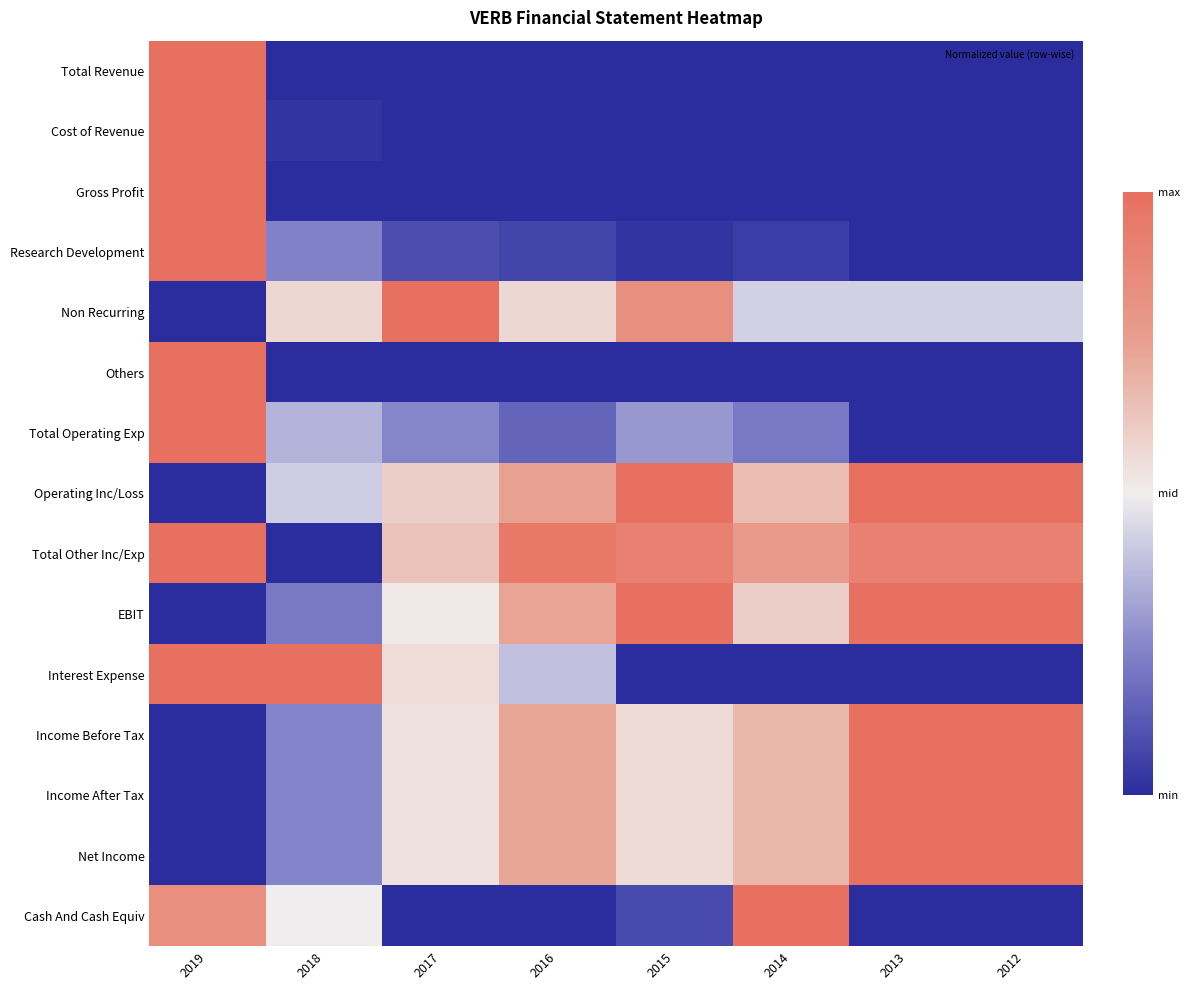

Count the number of categories in the chart.

8